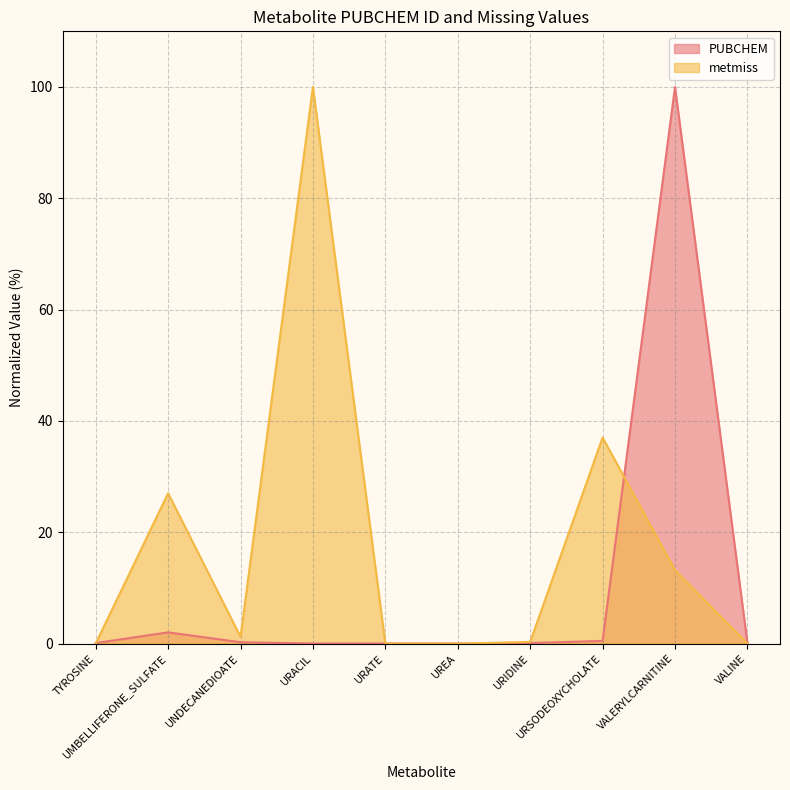

List the series in order of their peak value, lowest first.

PUBCHEM, metmiss